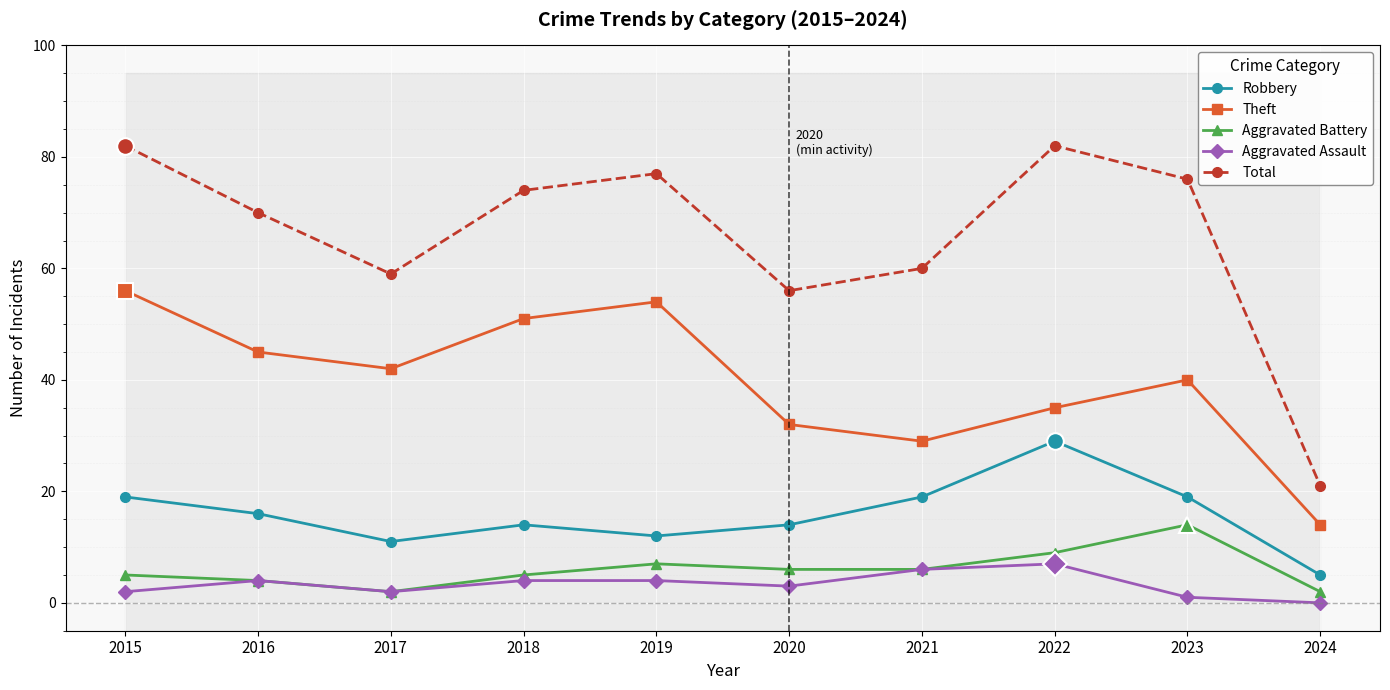

Does the chart display data point markers on the line(s)?

Yes